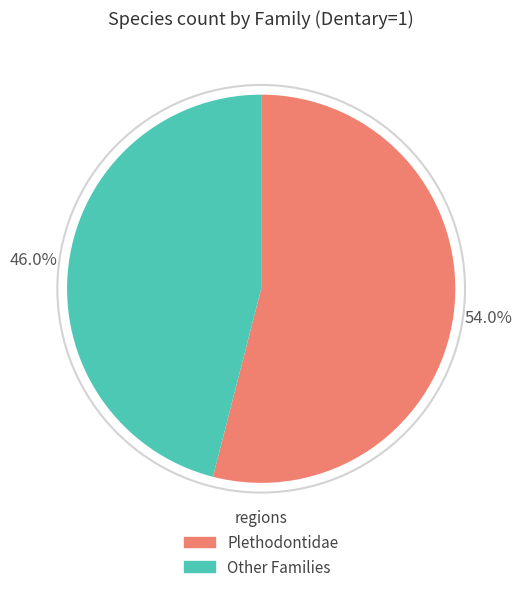

Is there a majority slice in this chart?

Yes